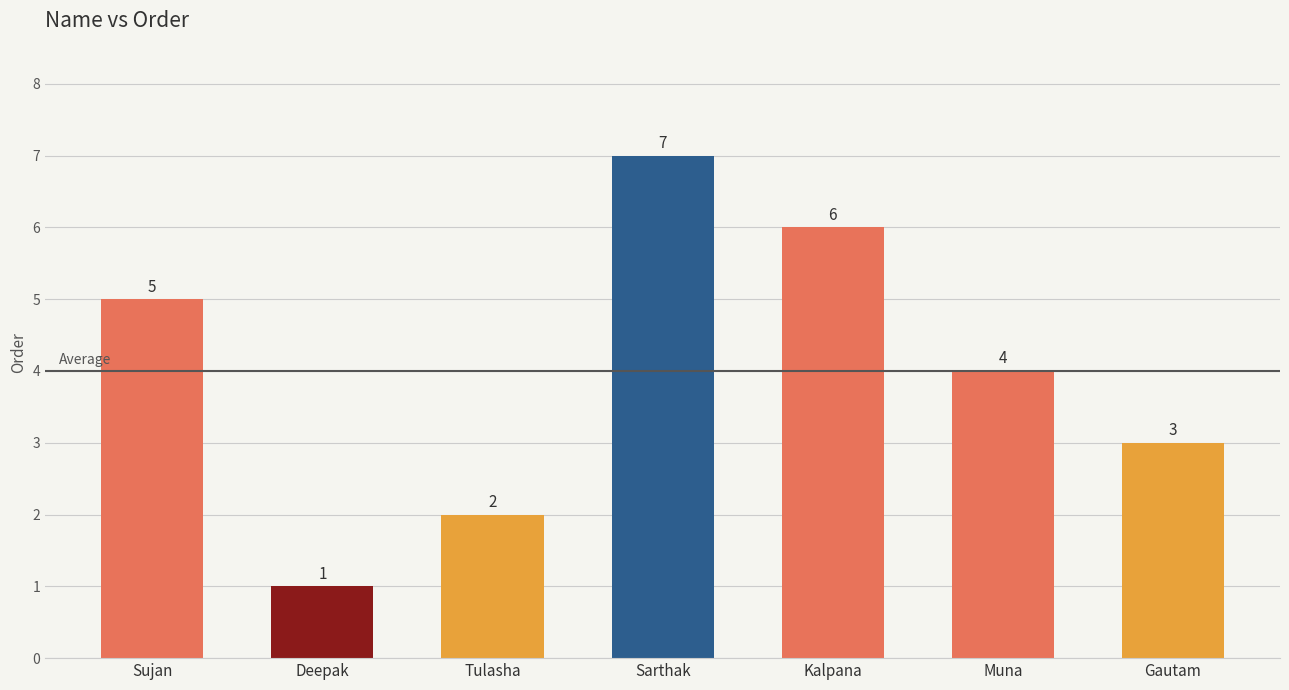

The chart shows a value of 9 at Sujan. True or false?

False